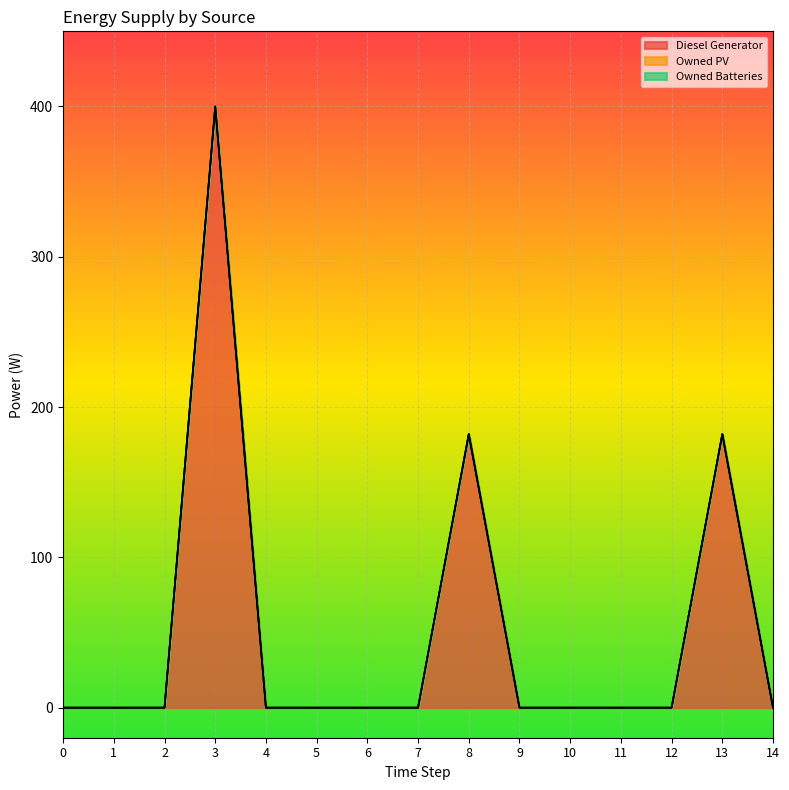

True or false: Owned Batteries has more than 2 points higher than both neighbors.

False